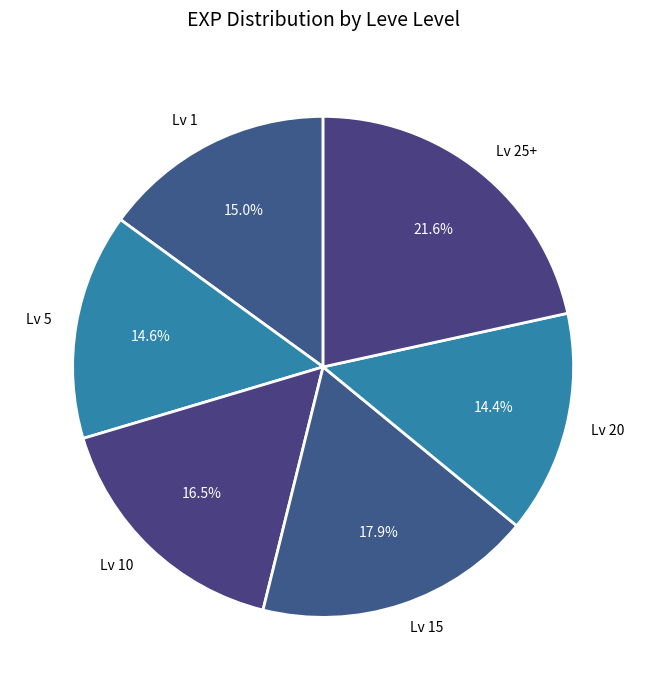

Which slice is the largest?

Lv 25+